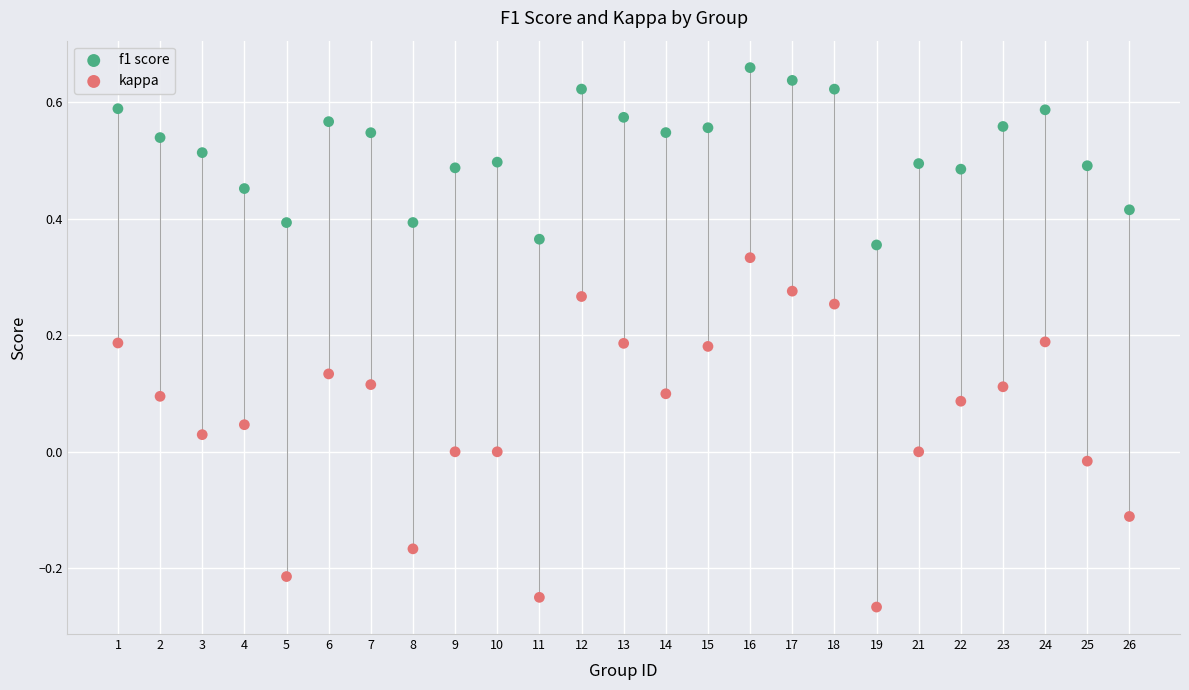

Which series reaches the minimum Y coordinate?

kappa